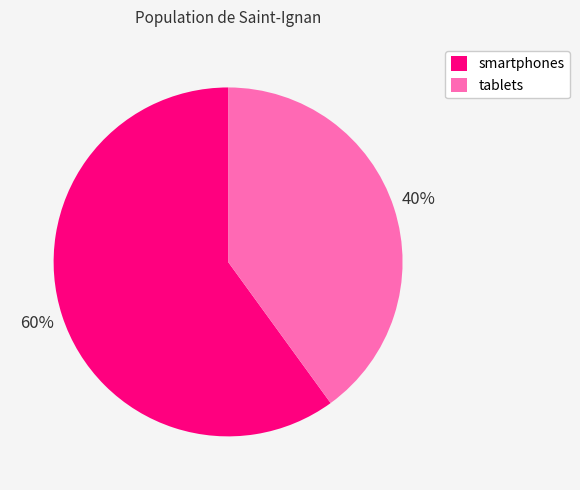

What is the ratio of the value at smartphones to the value at tablets?

1.5